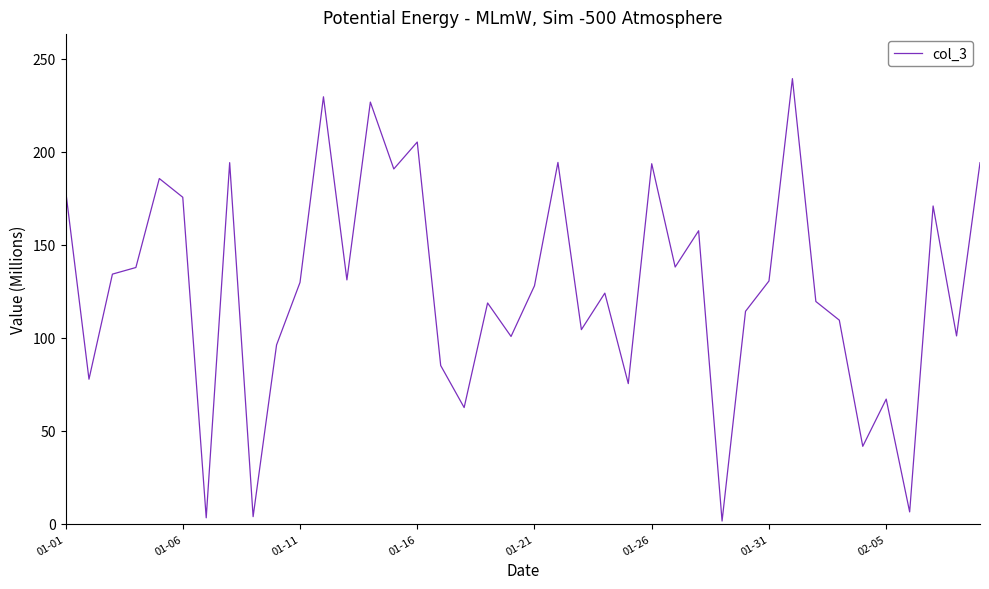

What is the label of the 40th point from the right?

01-01